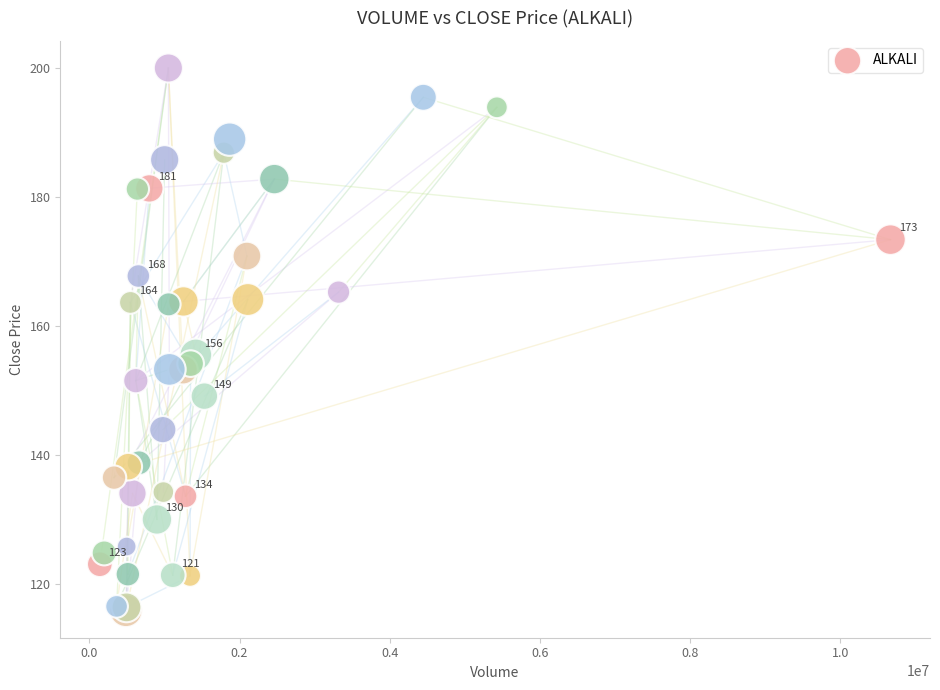

What Y value in the scatter plot is closest to 157?

155.5